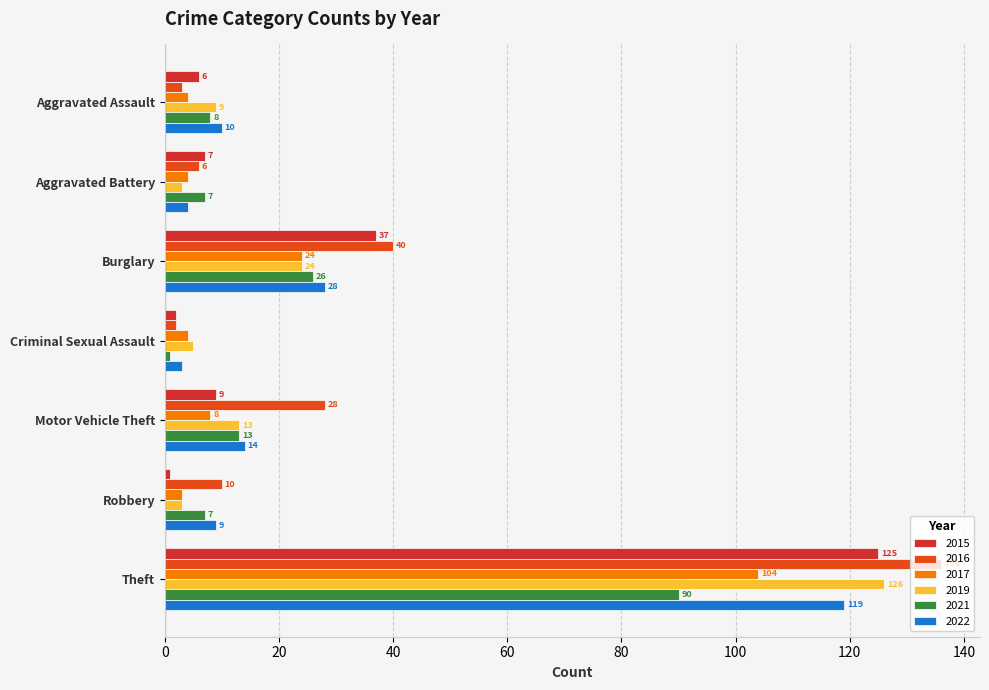

The 2017 series shows 8 at Motor Vehicle Theft. True or false?

True